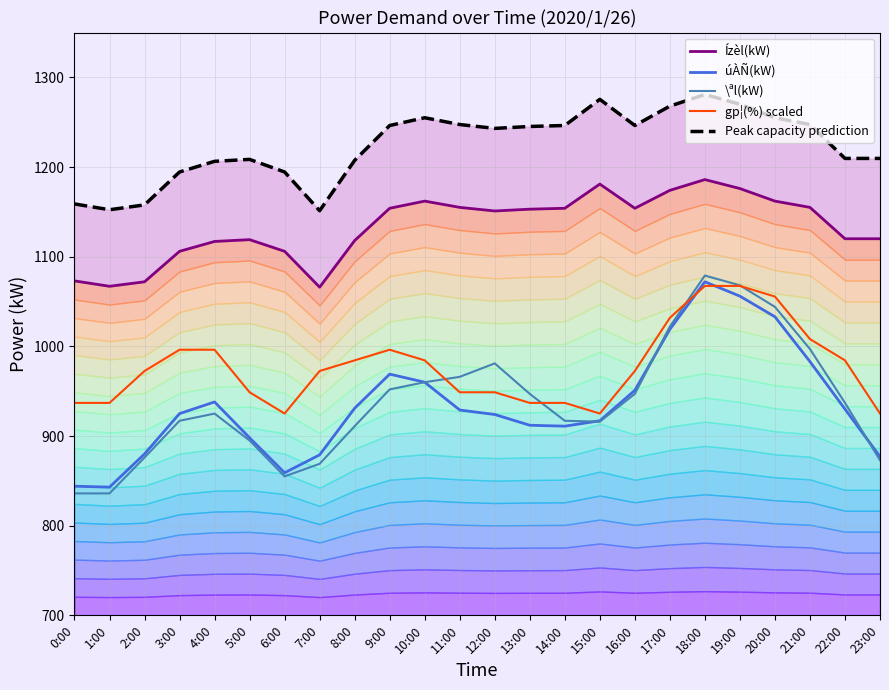

The value of Ízèl(kW) at 3:00 is 1106.0. True or false?

True